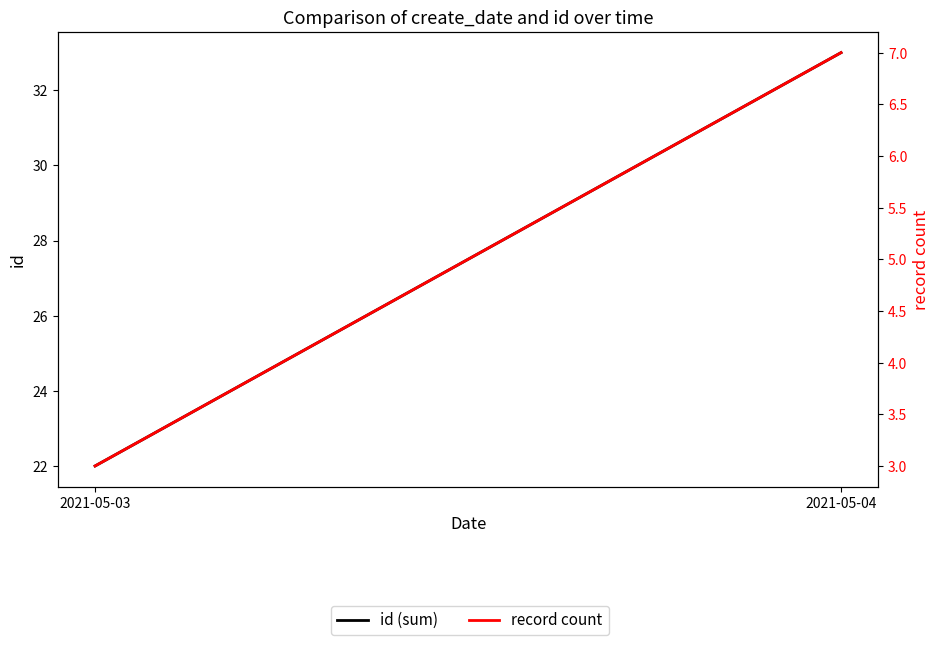

Does the chart display data point markers on the line(s)?

No